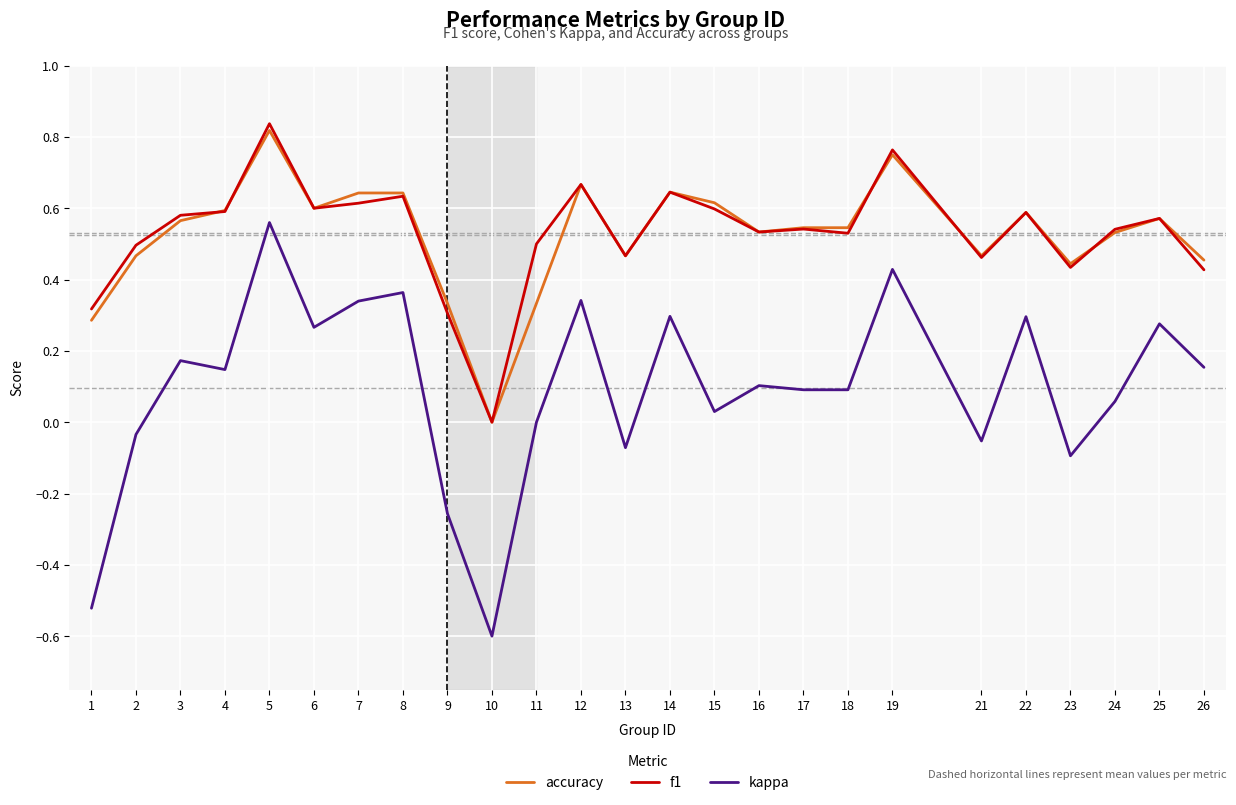

True or false: f1 and kappa cross at least once.

False